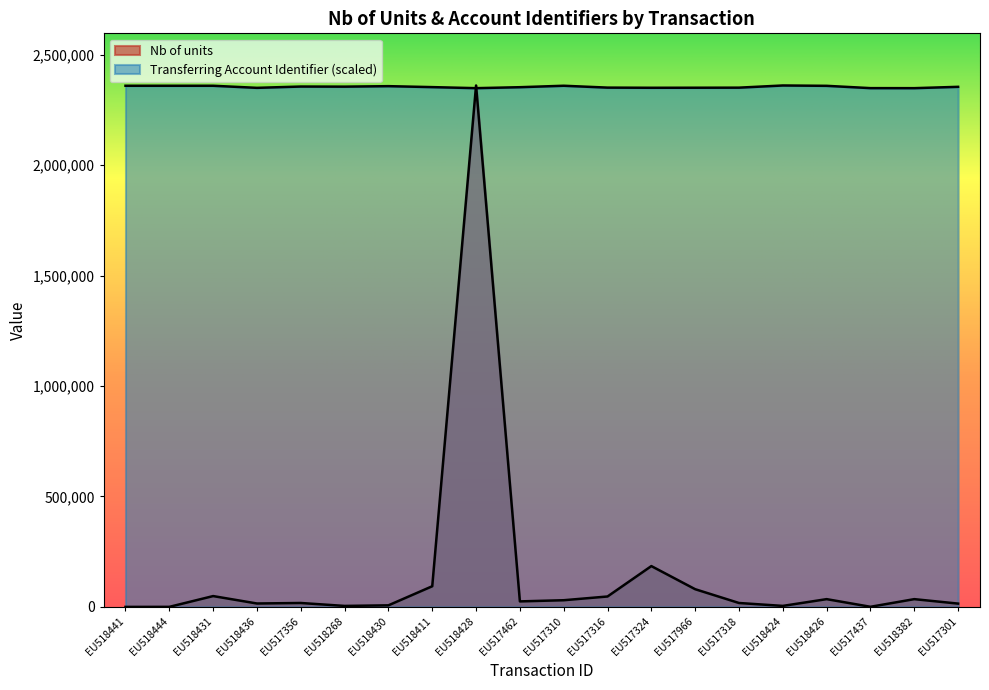

Where is Transferring Account Identifier nearest to the value 2354348?

EU517301